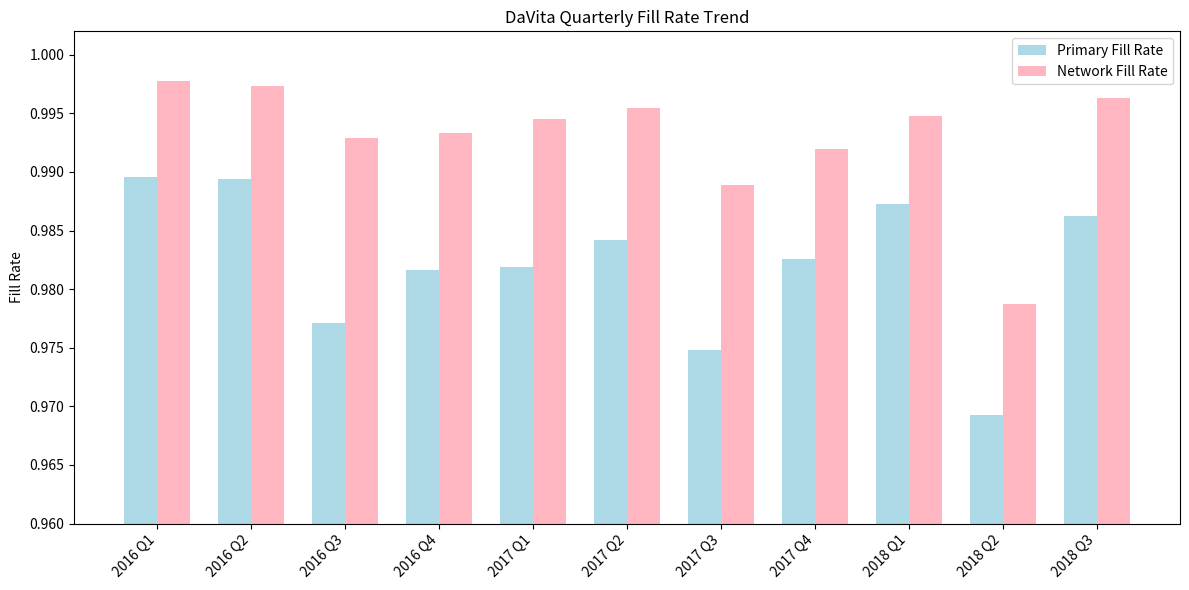

Count the Primary Fill Rate values in the range 0 to 1.

11